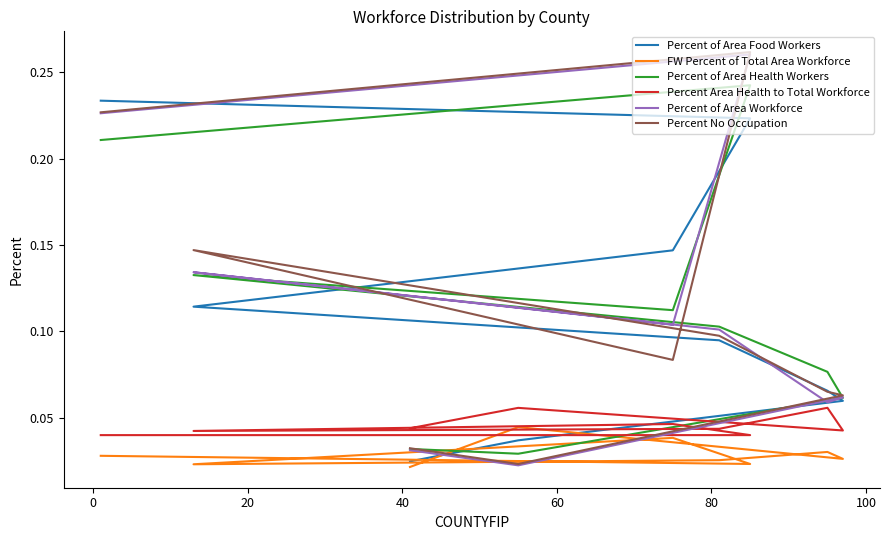

The value of Percent of Area Health Workers at −20 is 0.1. True or false?

False